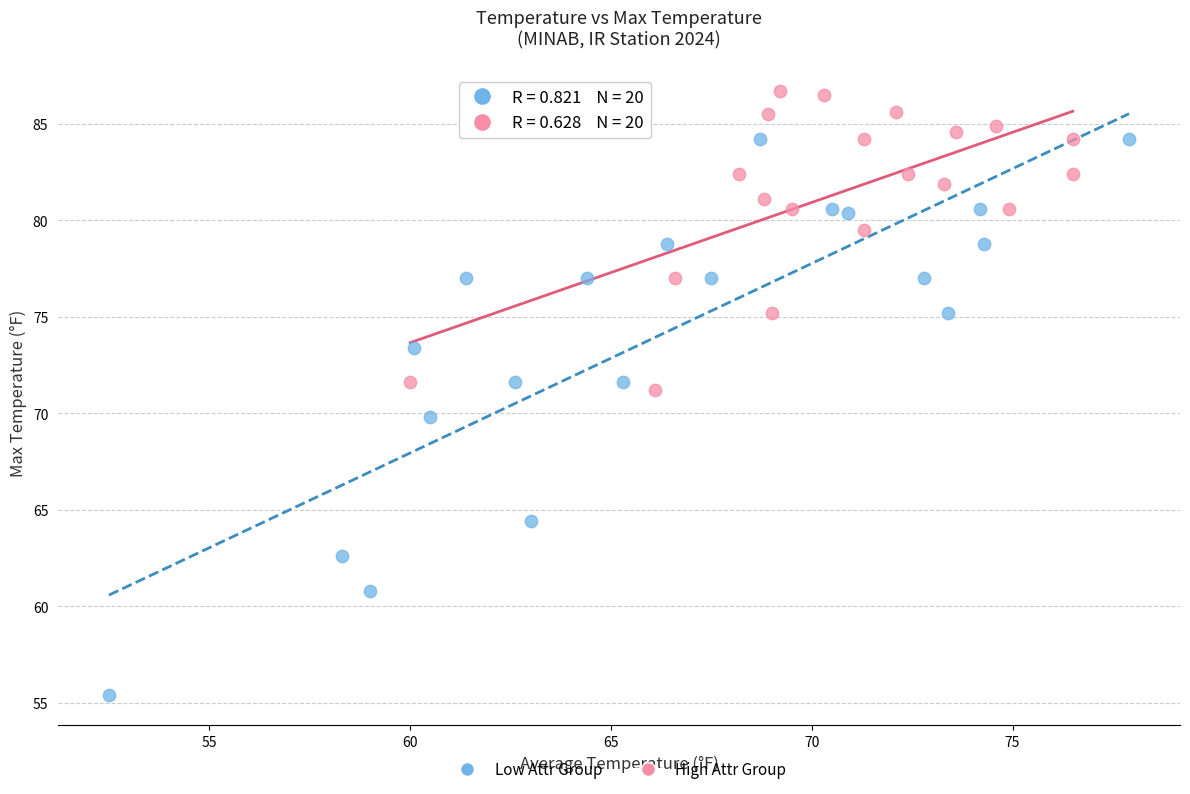

Which series has the largest Y range (max minus min)?

Low Attr Group